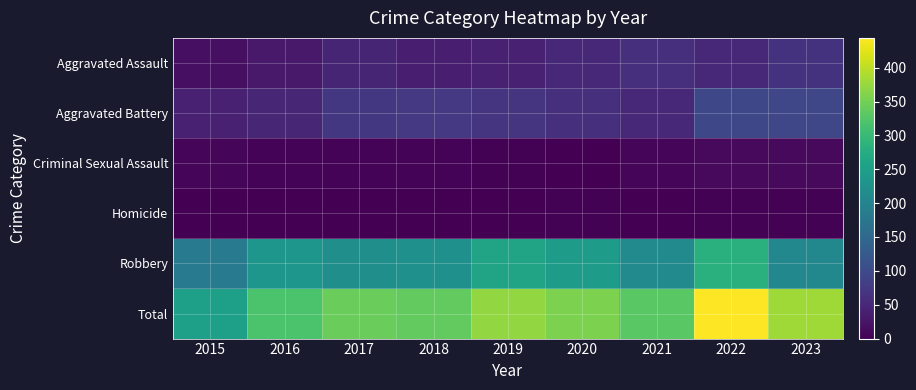

What is the total value across all series at 2016?

636